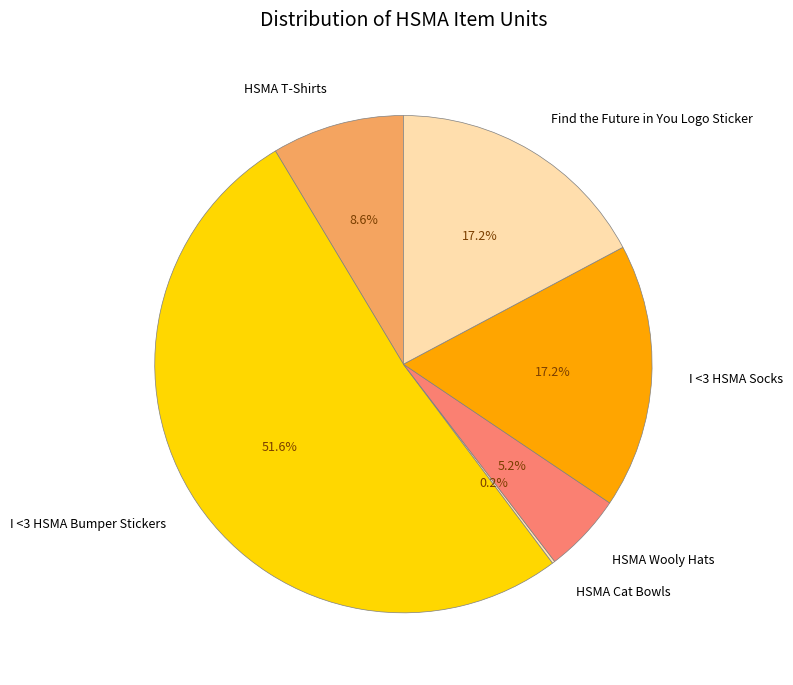

Does I <3 HSMA Bumper Stickers account for over 50% of the chart?

Yes